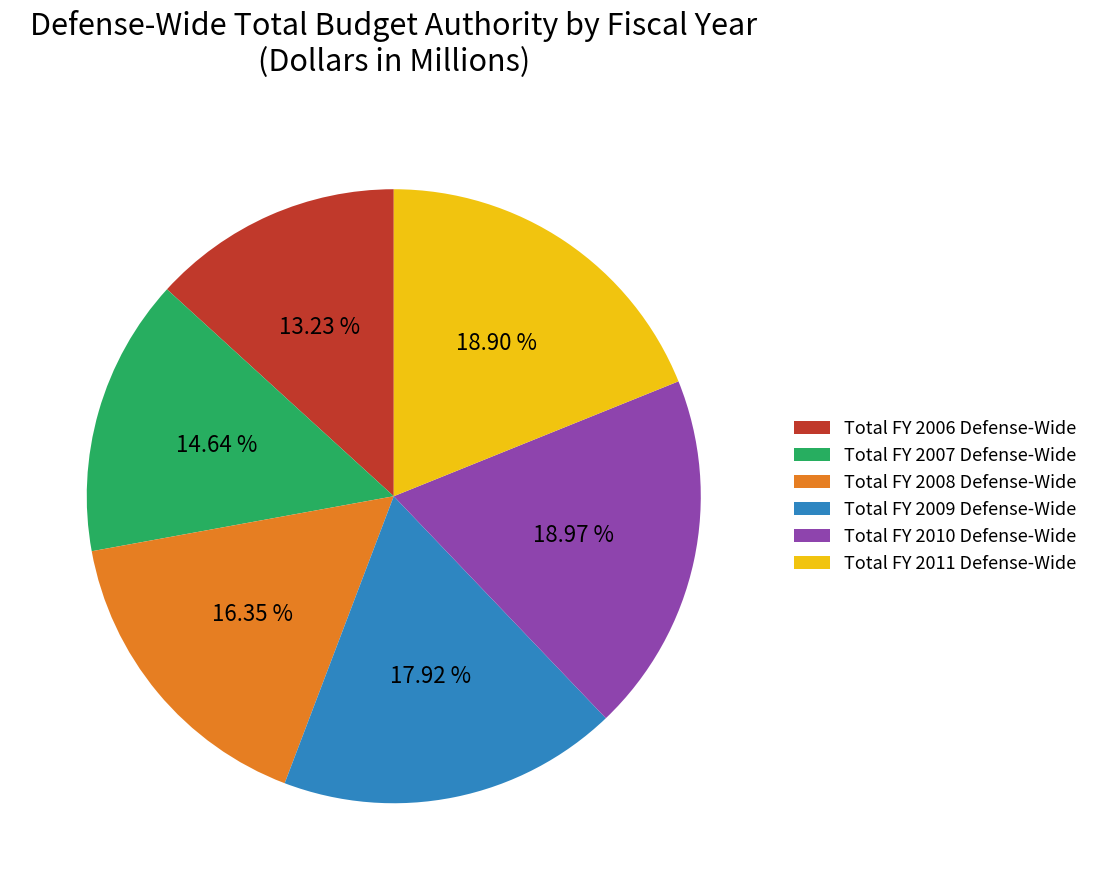

Which category has the smallest portion of the pie?

Total FY 2006 Defense-Wide